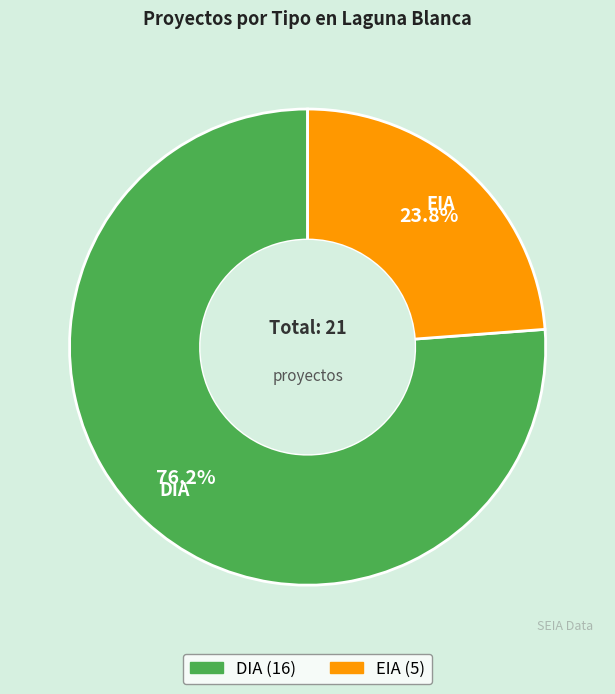

What is the smallest slice in the pie chart?

EIA